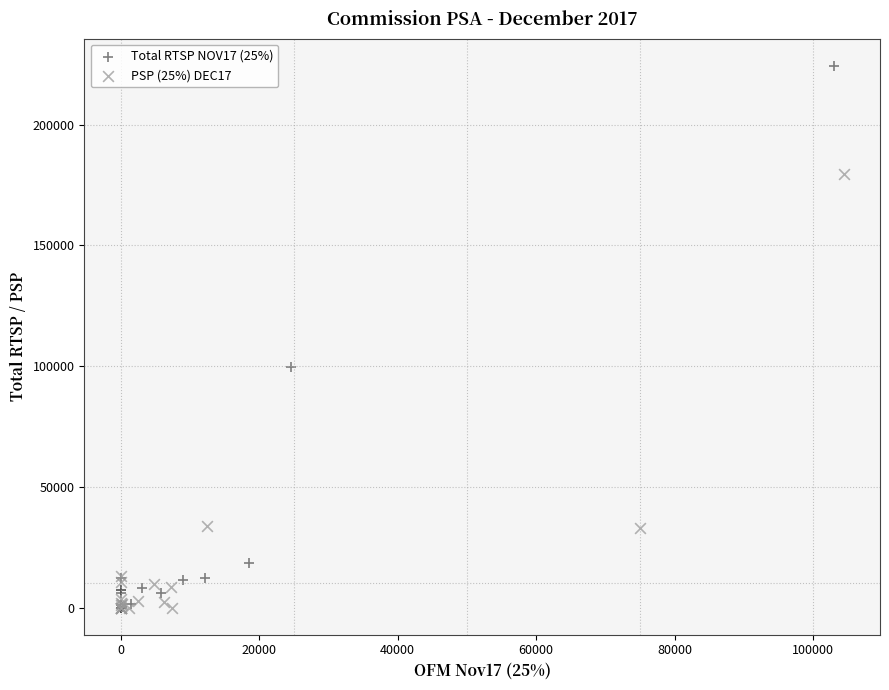

Which series reaches the maximum Y coordinate?

Total RTSP NOV17 (25%)